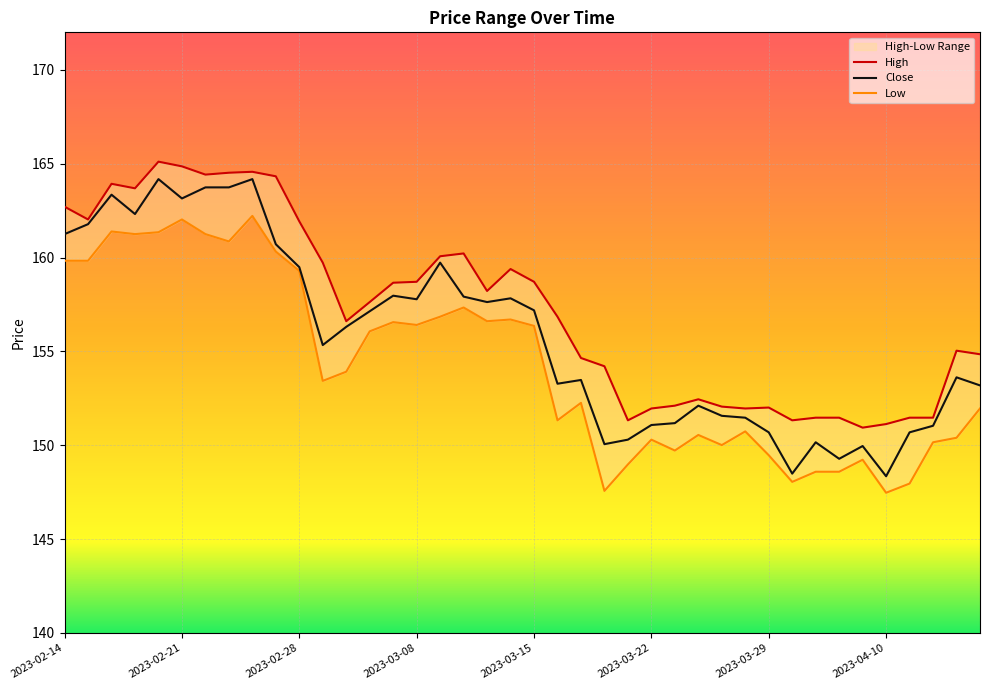

The value of High at 2023-03-08 is 32.0. True or false?

False